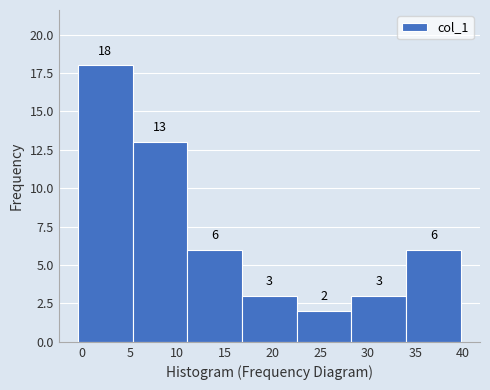

What is the height of the bar covering 17.0 to 22.5 on the x-axis? The bar edges are not printed on the chart, so give them approximately, as read against the axis.

3